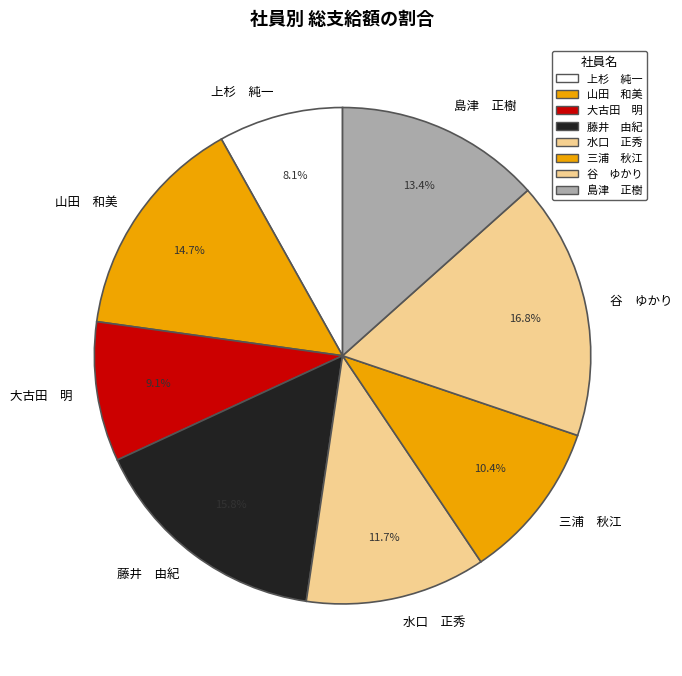

What is the total percentage of 島津 正樹 and 上杉 純一?

21.5%